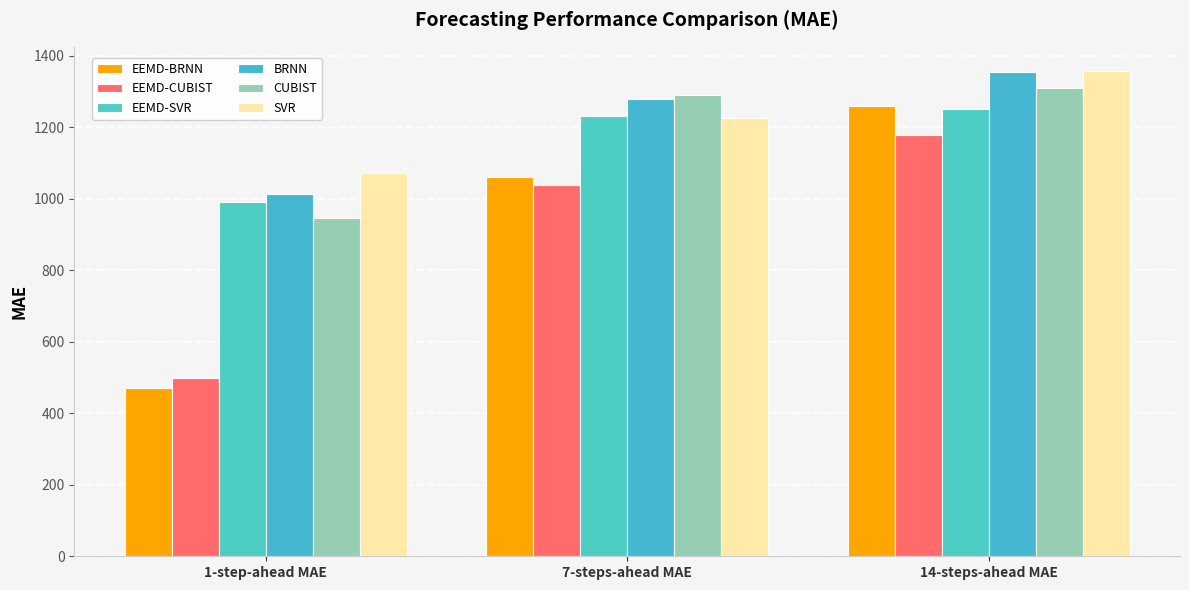

What is the sum of all EEMD-SVR values?

3474.0